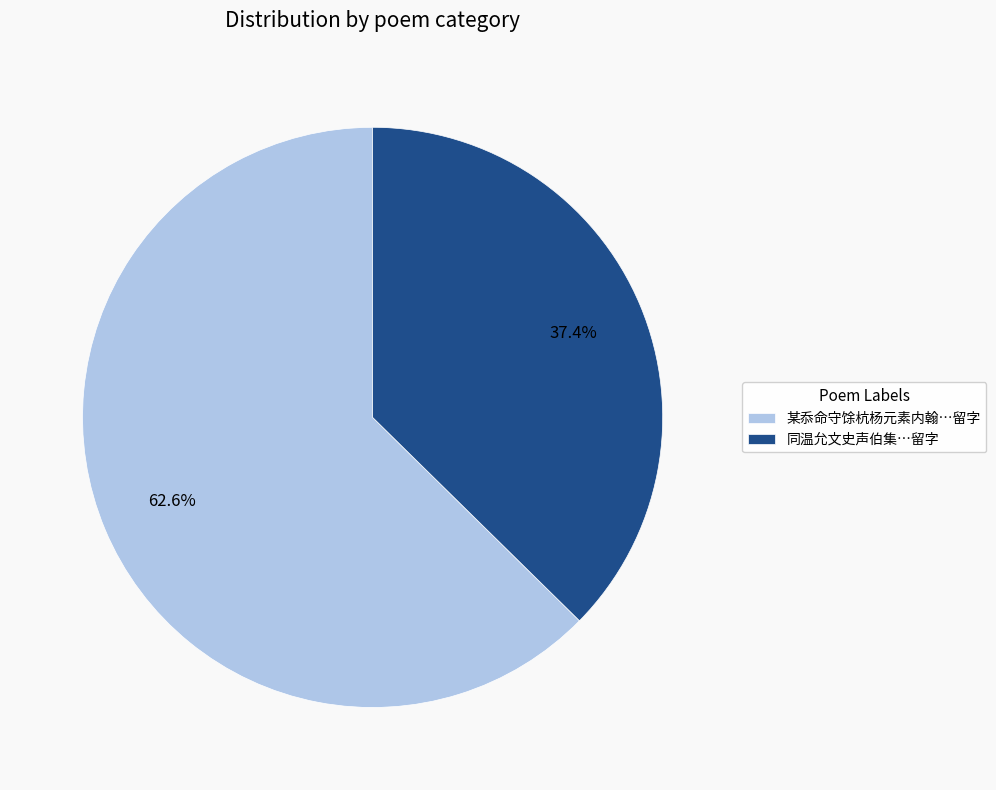

Does 同温允文史声伯集…留字 account for over 50% of the chart?

No